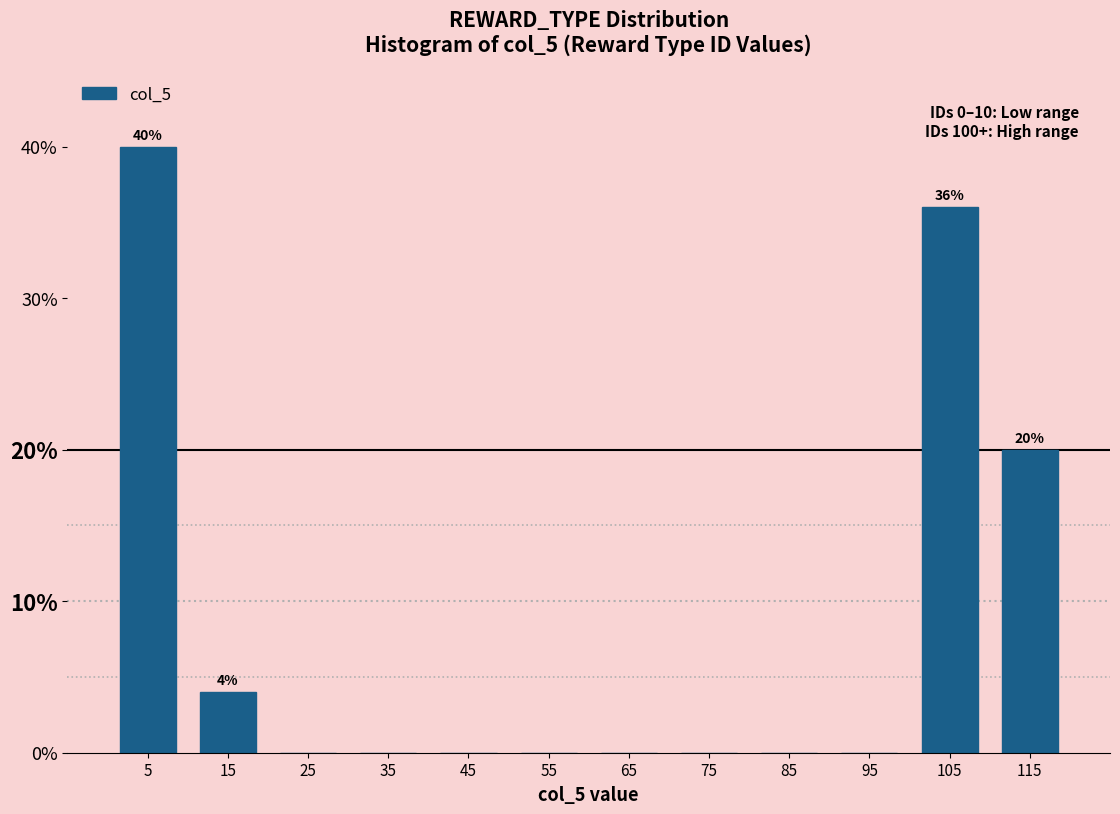

Which range on the x-axis has the tallest bar?

0 to 10